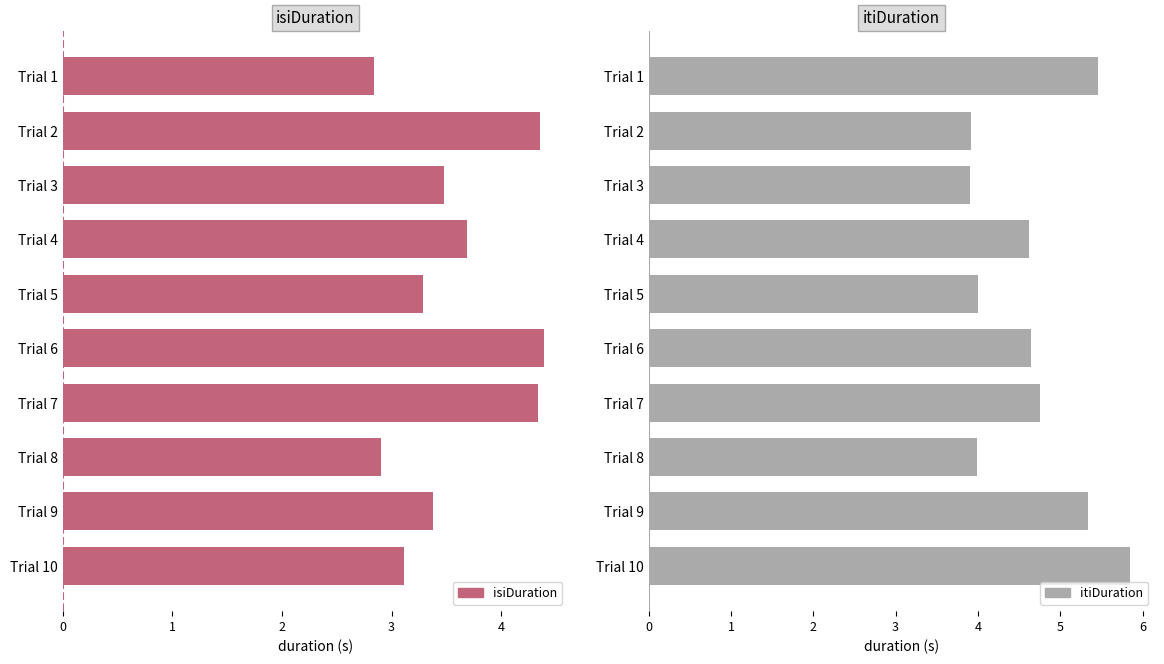

What are all the series names shown in the legend?

isiDuration, itiDuration